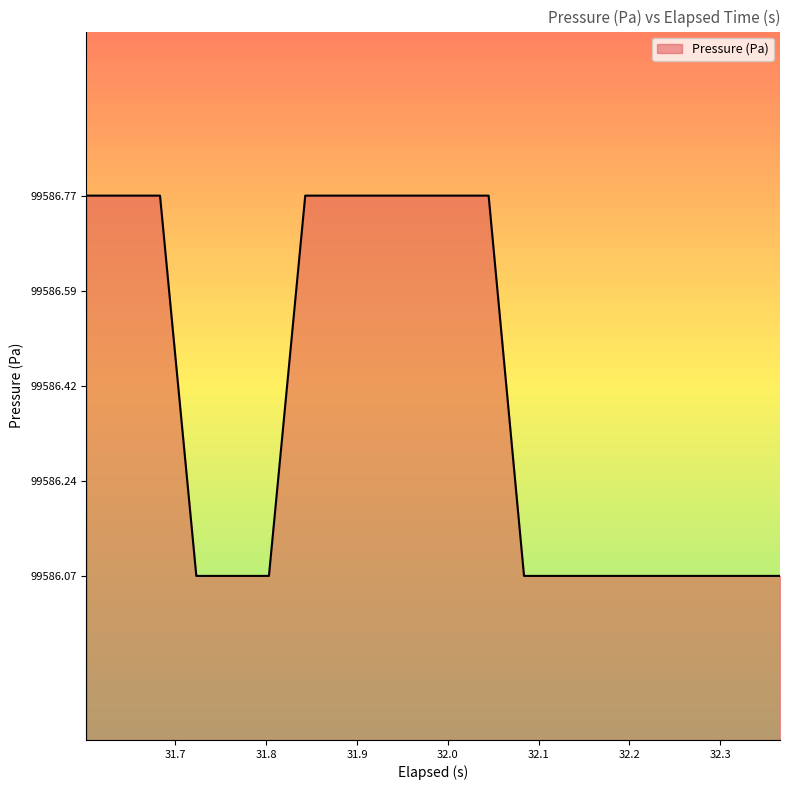

What is the difference between the maximum and minimum values?

0.7